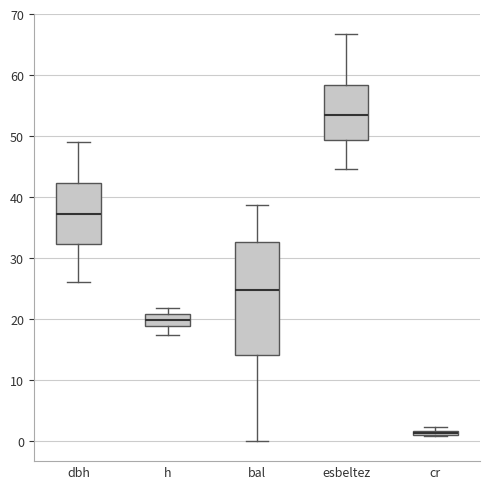

Which box has the highest median line?

esbeltez